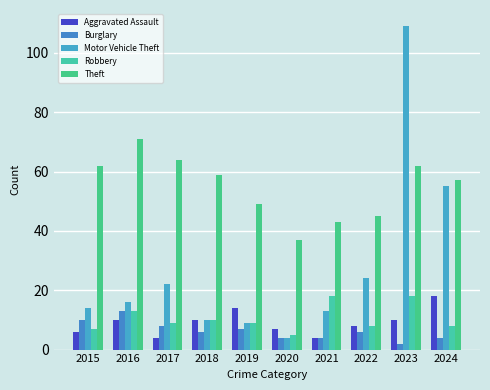

What is the sum of all Robbery values?

105